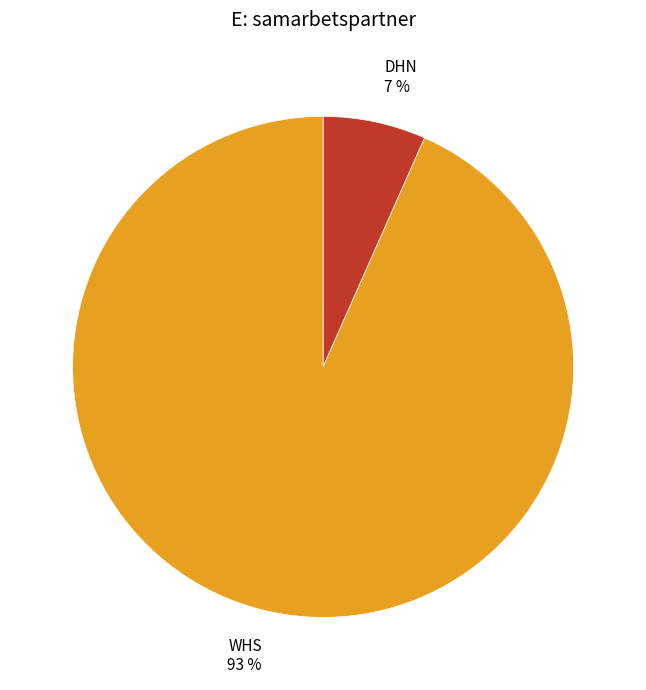

Count the number of slices in the pie.

2